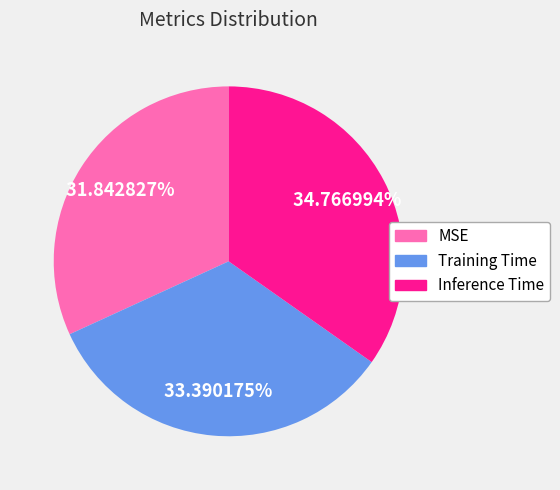

What is the largest slice in the pie chart?

Inference Time